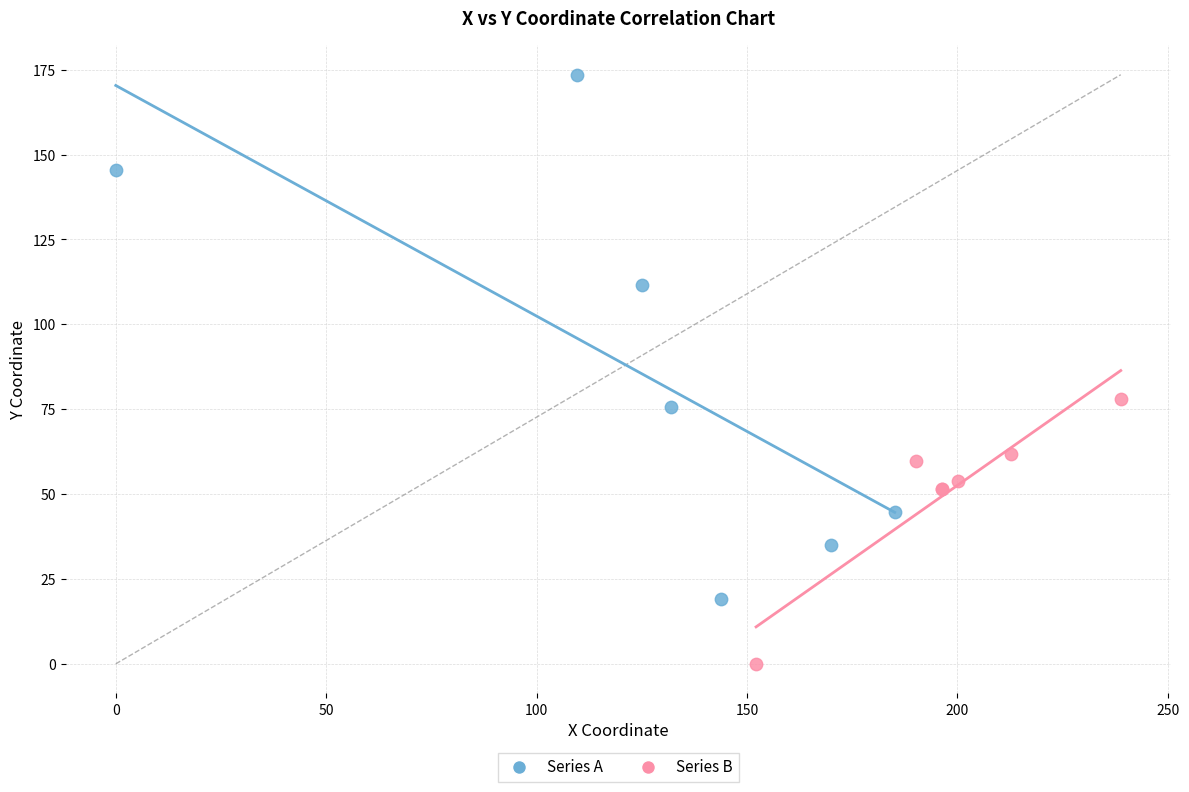

Which series contains the lowest Y value?

Series B